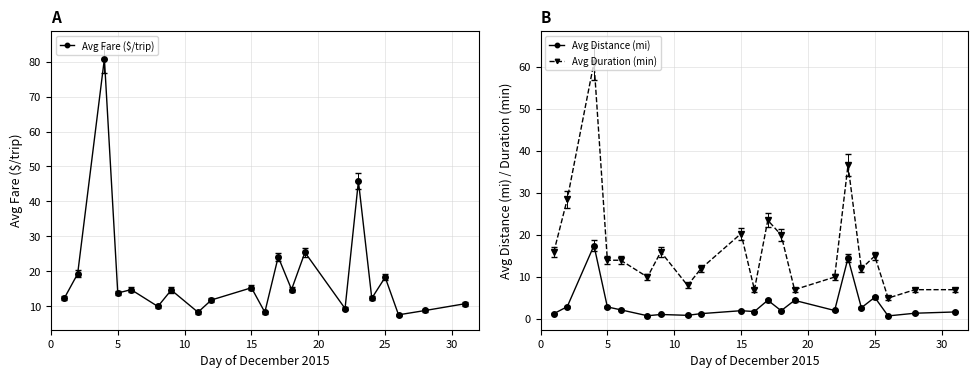

What is the maximum value shown in the chart?

80.8